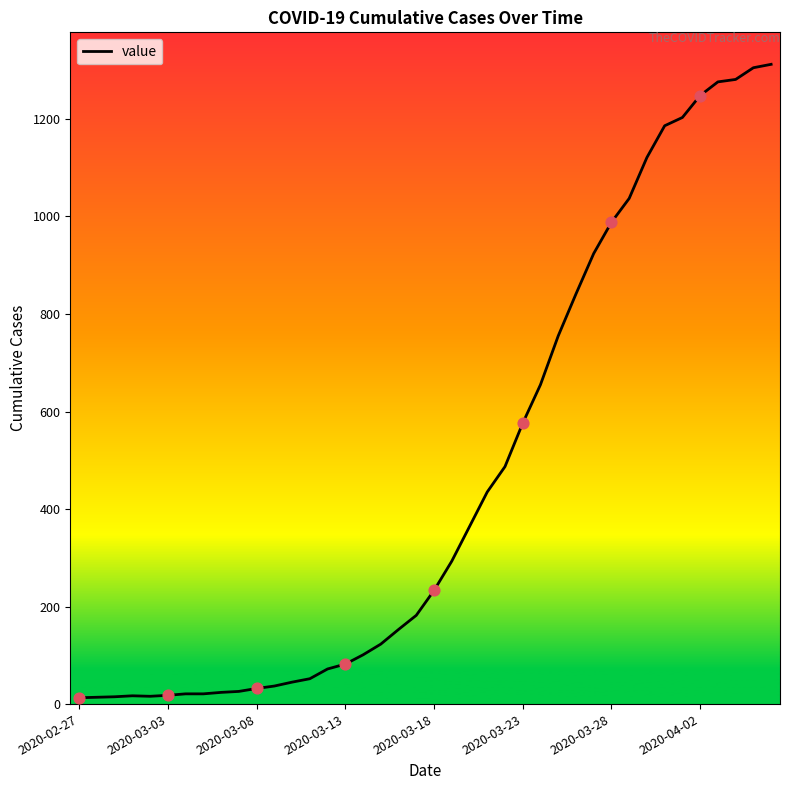

What is the greatest value displayed?

1312